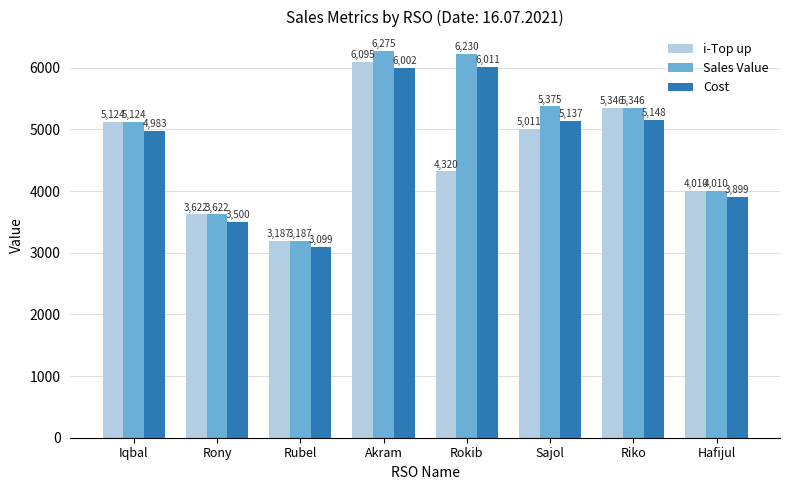

At which label does Cost reach its minimum?

Rubel